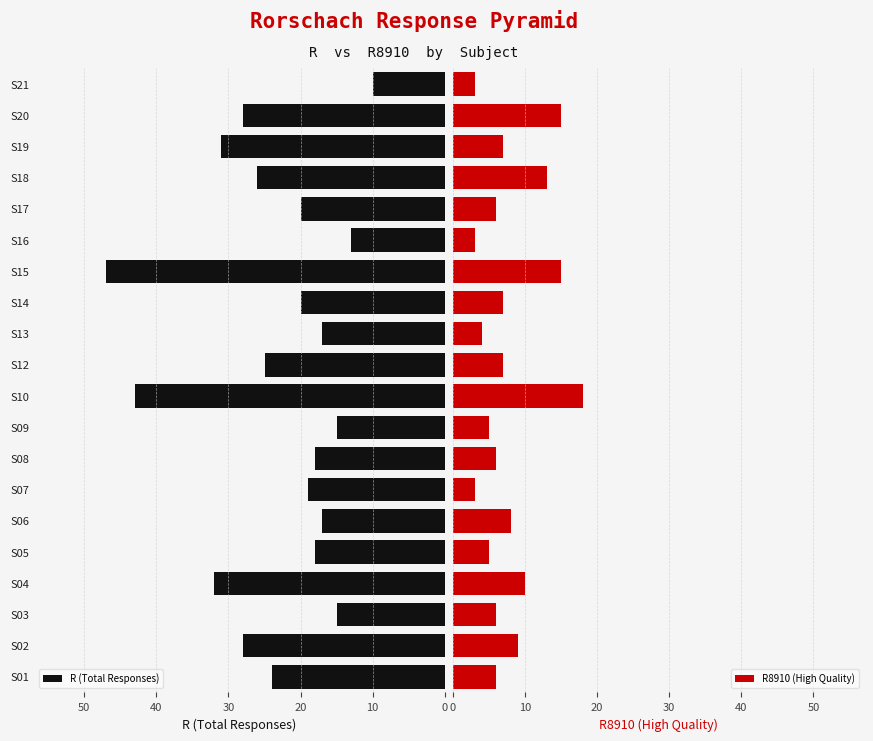

What is the minimum value for R8910 (High Quality)?

3